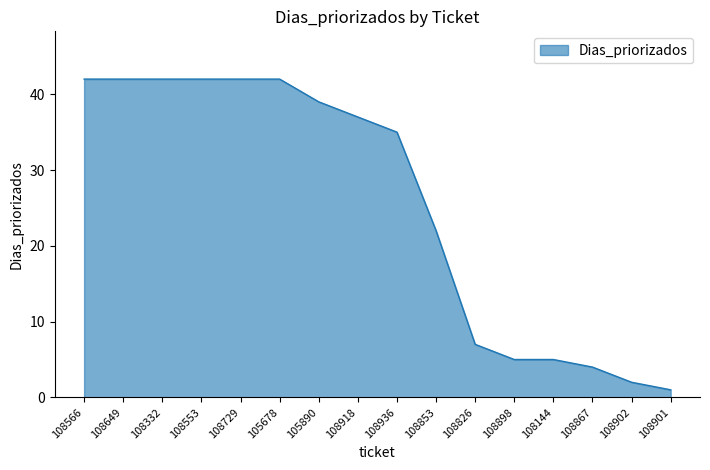

Count the number of data series in this chart.

1